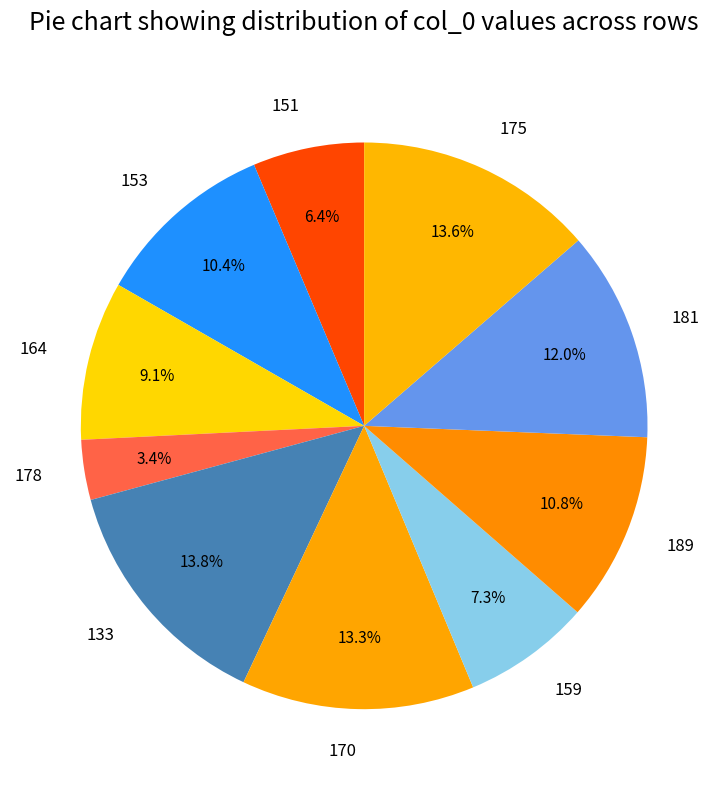

What is the ratio of the value at 181 to the value at 151?

1.9